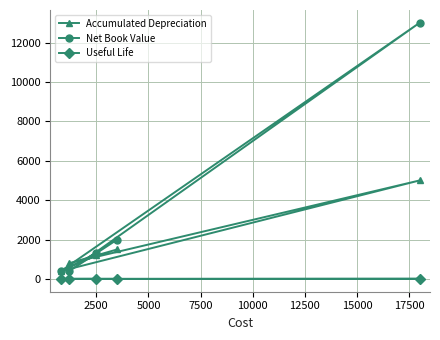

What is the maximum value for Net Book Value?

13000